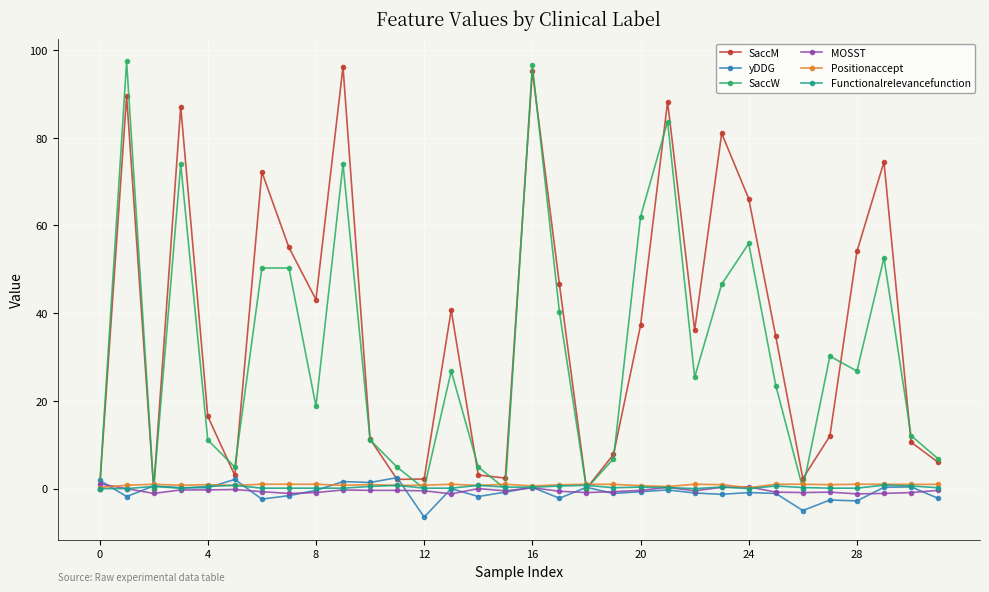

What is the greatest value displayed?

97.4